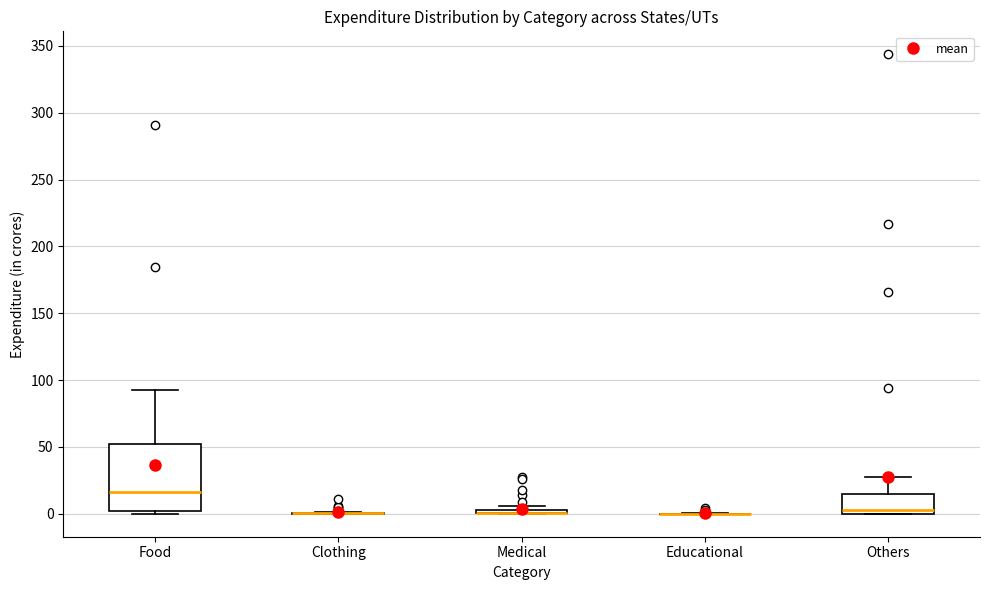

Where does the median line of the box for Food sit on the y-axis? The values are not printed on the chart, so give them approximately, as read against the axis.

15